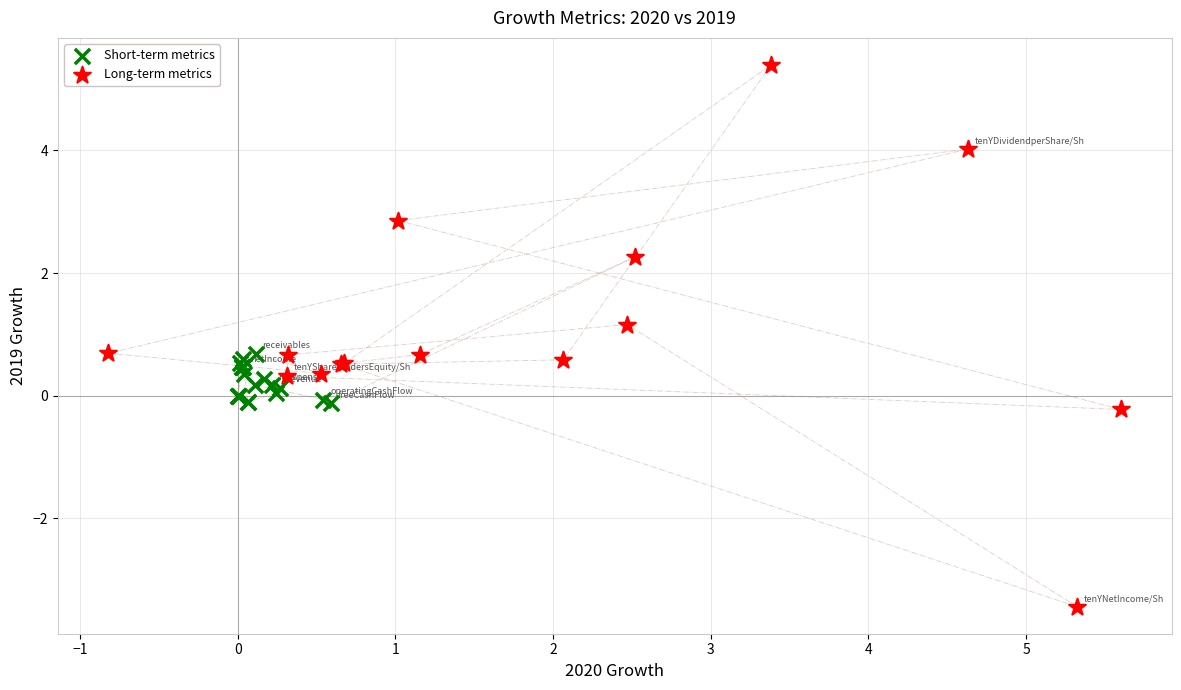

What are all the series names shown in the legend?

Short-term metrics, Long-term metrics